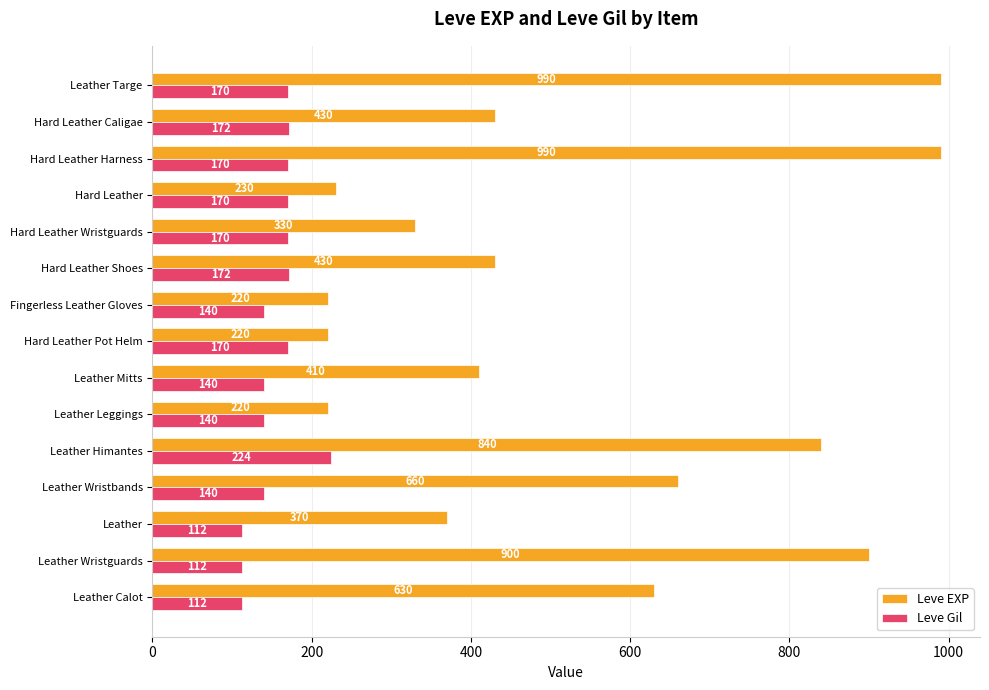

What is the total value across all series at Hard Leather Wristguards?

500